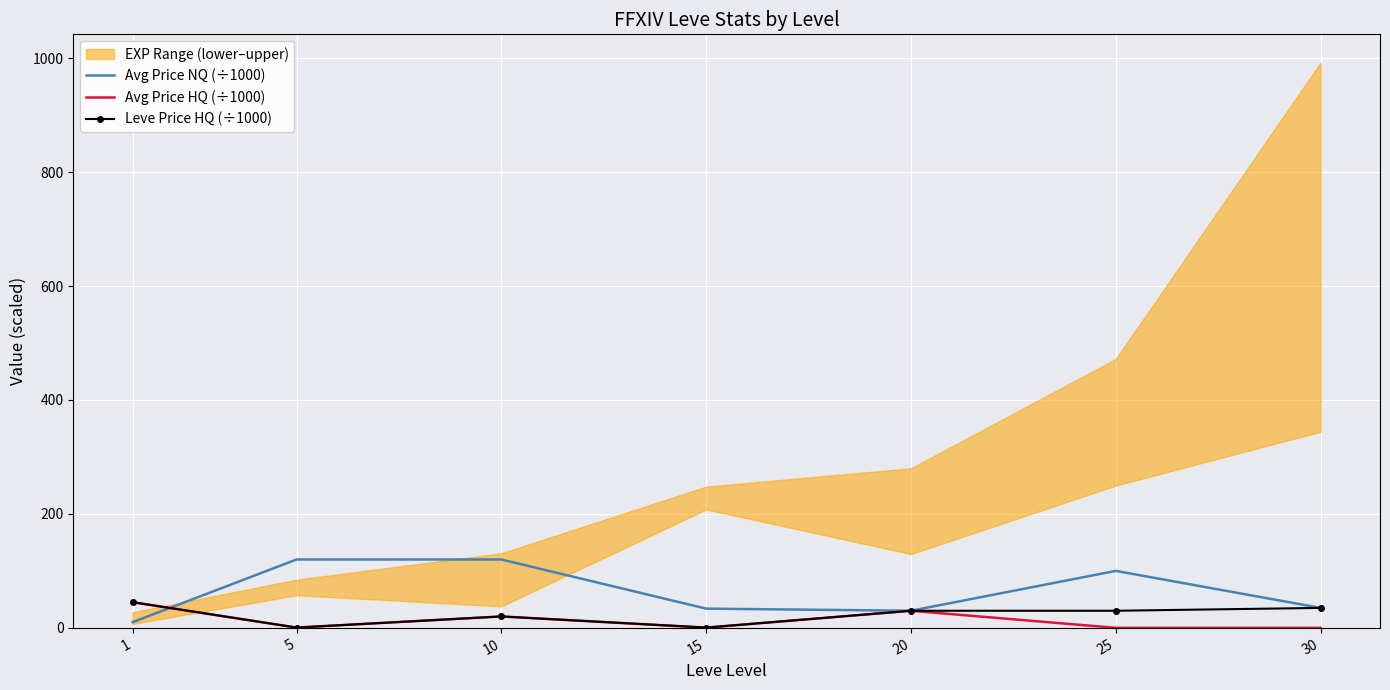

True or false: Avg Price NQ (÷1000) has a value of 30.0 at 20.

True